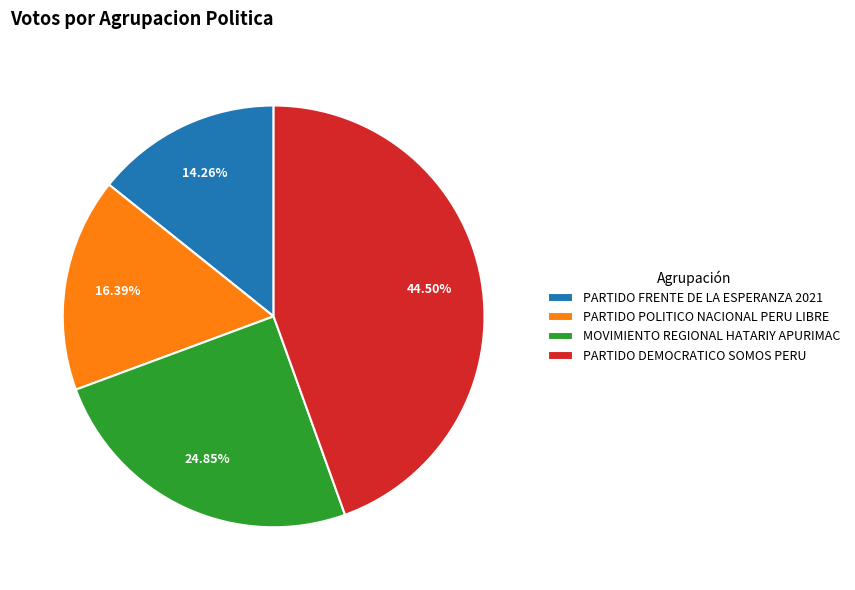

Rank the categories by value from lowest to highest.

PARTIDO FRENTE DE LA ESPERANZA 2021, PARTIDO POLITICO NACIONAL PERU LIBRE, MOVIMIENTO REGIONAL HATARIY APURIMAC, PARTIDO DEMOCRATICO SOMOS PERU